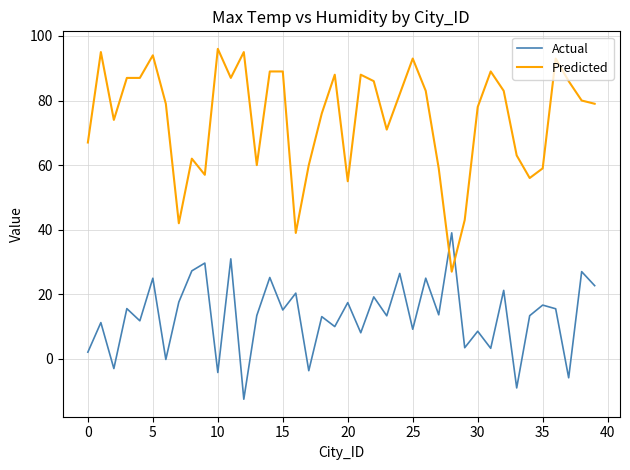

True or false: Predicted and Actual cross at least once.

True